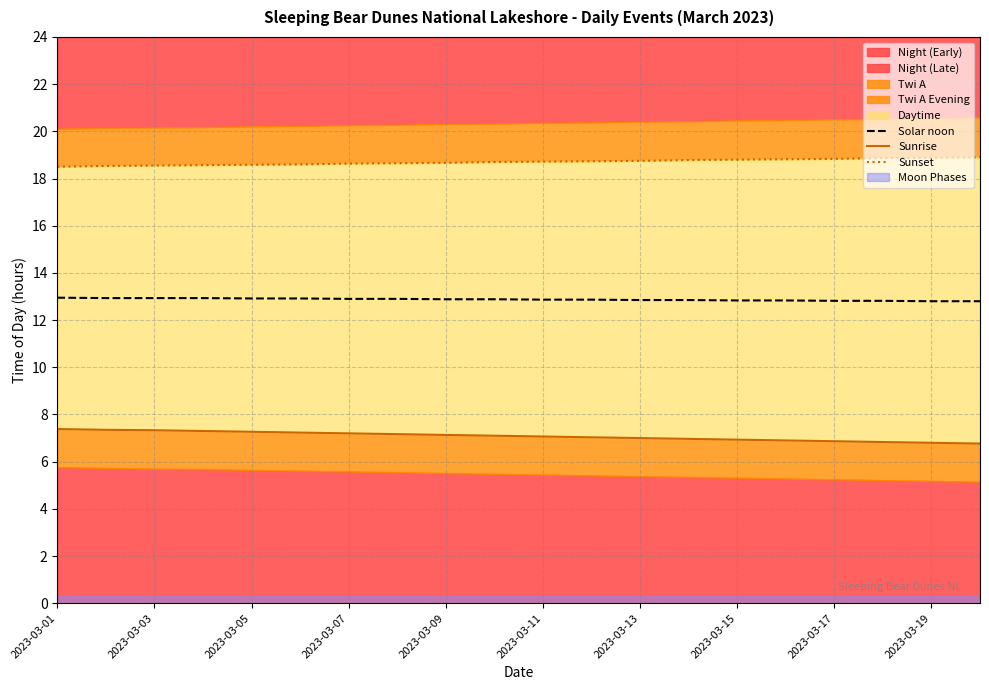

Does the chart have visible grid lines?

Yes